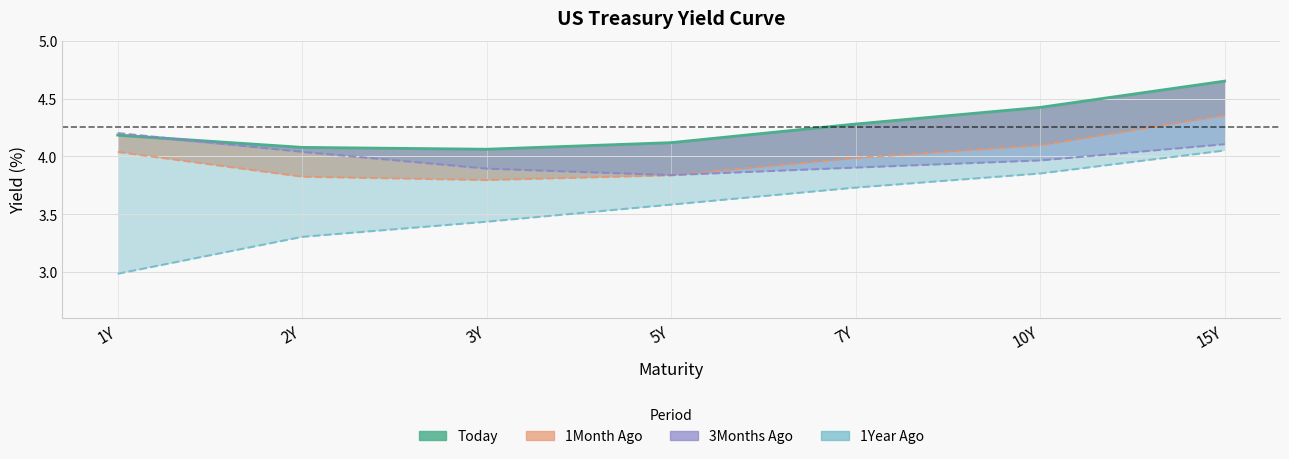

At which category does 3Months Ago reach its first local valley?

5Y